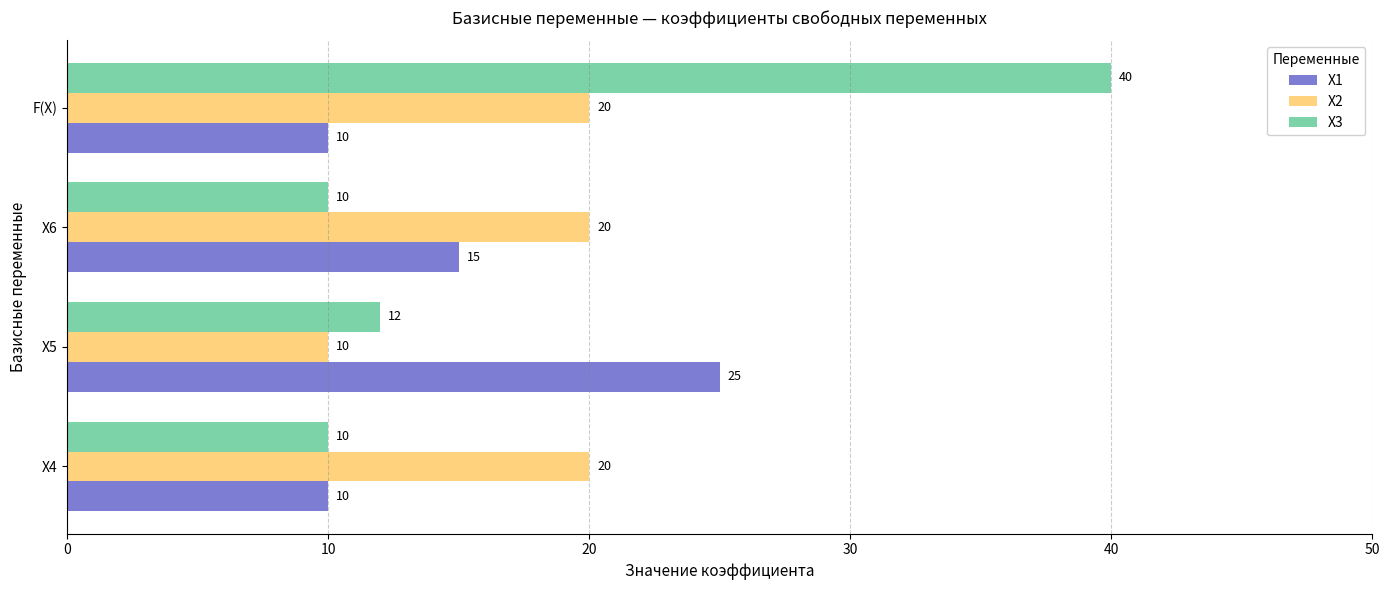

The value of X3 at X6 is 7. True or false?

False